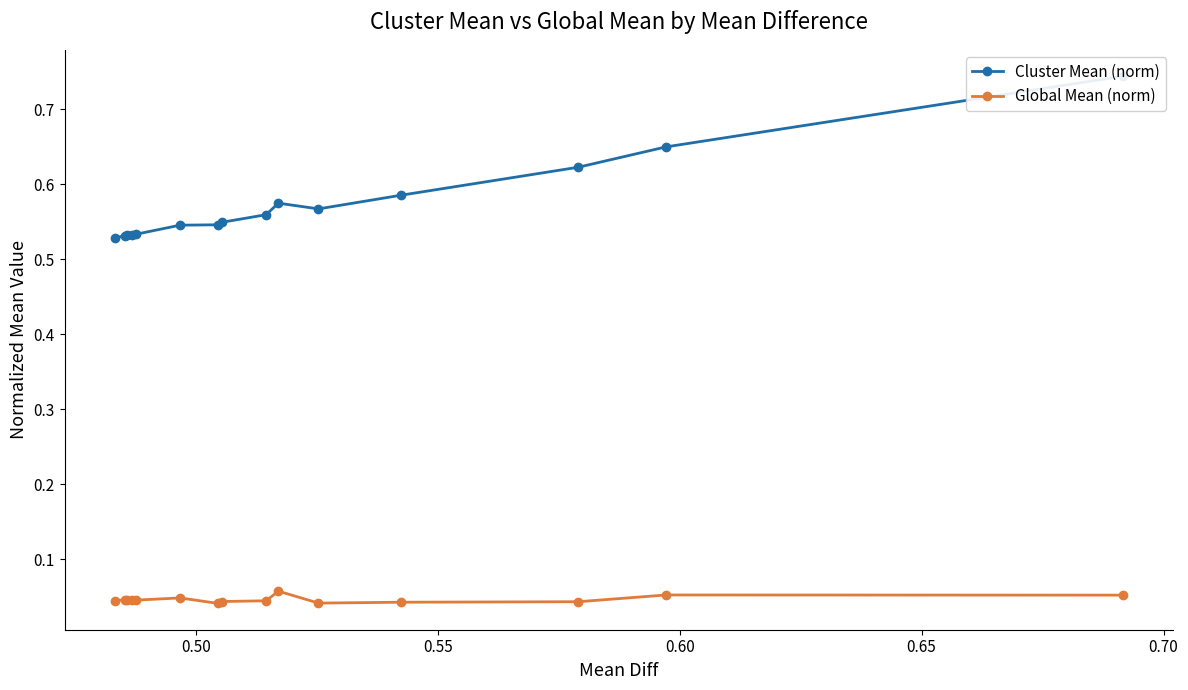

Count the Global Mean (norm) values in the range 0 to 1.

15